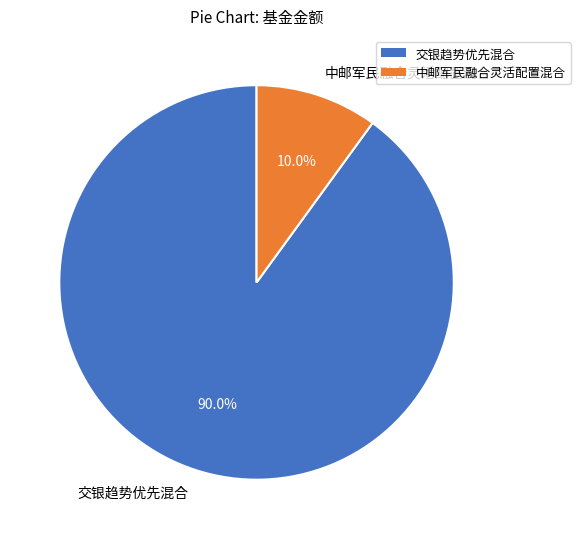

What percentage is NOT represented by 交银趋势优先混合?

10.0%